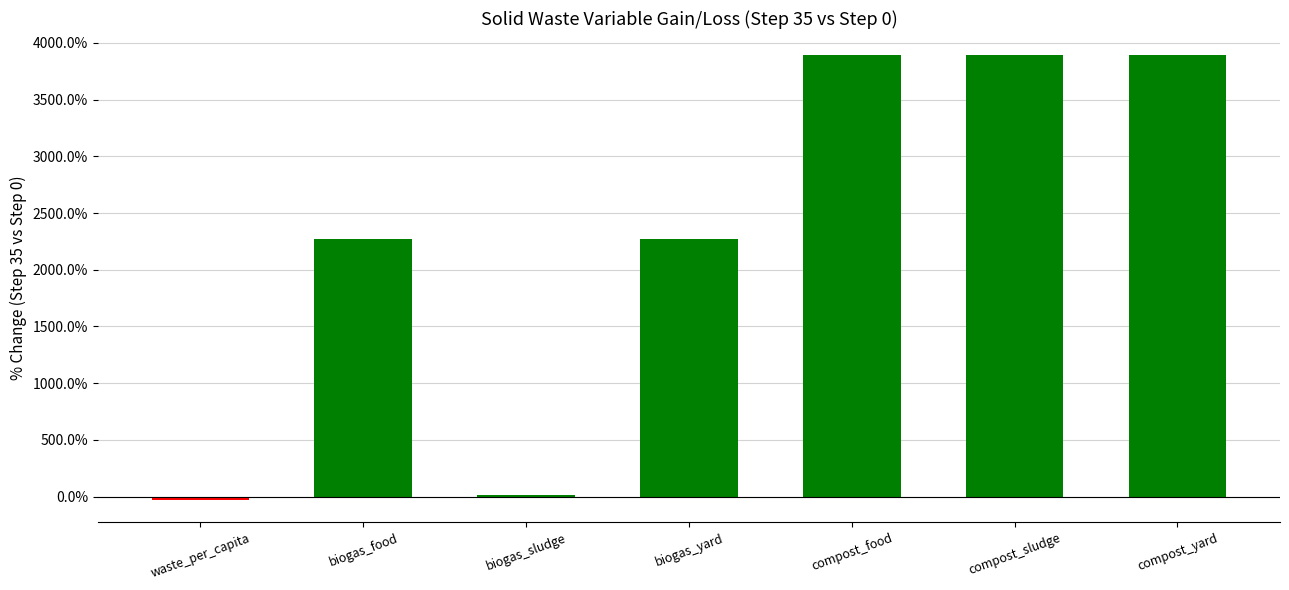

What is the difference between the second highest and second lowest values?

3871.4